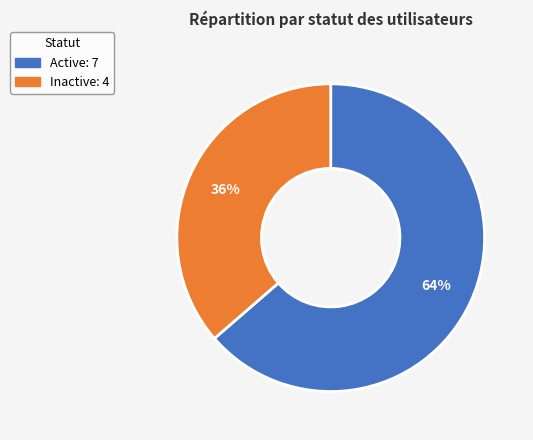

To the nearest percent, what percentage of the pie is Inactive?

36%